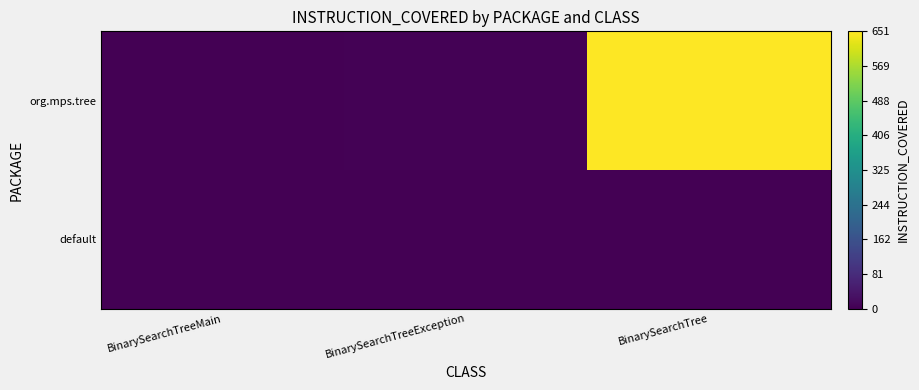

Reading left to right, what are all the values shown in this chart?

default: BinarySearchTreeMain=0	BinarySearchTreeException=0	BinarySearchTree=0
org.mps.tree: BinarySearchTreeMain=0	BinarySearchTreeException=4	BinarySearchTree=651